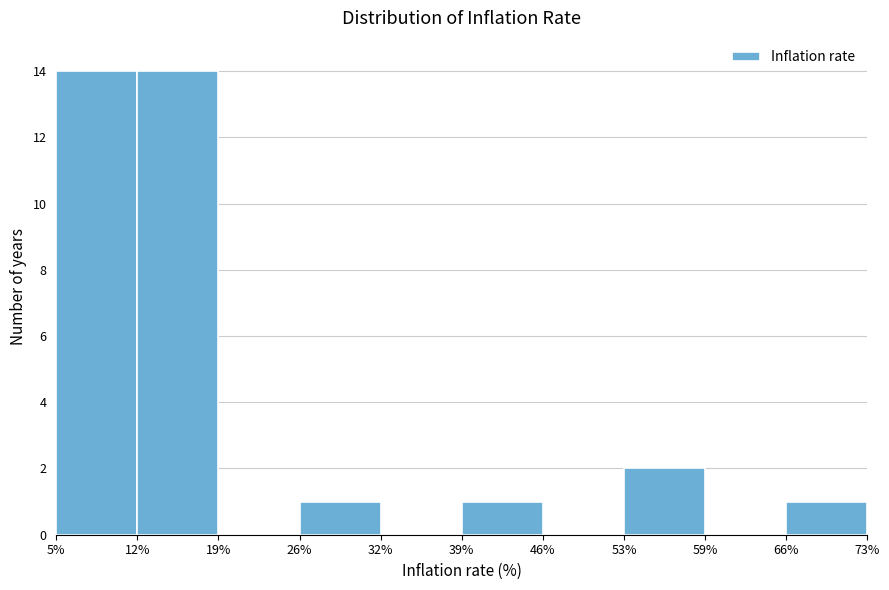

Reading left to right, list every bar in this chart as the range it spans on the x-axis followed by its height. The values are not printed on the chart, so give them approximately, as read against the axis.

5% to 12%: 14
12% to 19%: 14
19% to 26%: 0
26% to 32%: 1
32% to 39%: 0
39% to 46%: 1
46% to 53%: 0
53% to 59%: 2
59% to 66%: 0
66% to 73%: 1